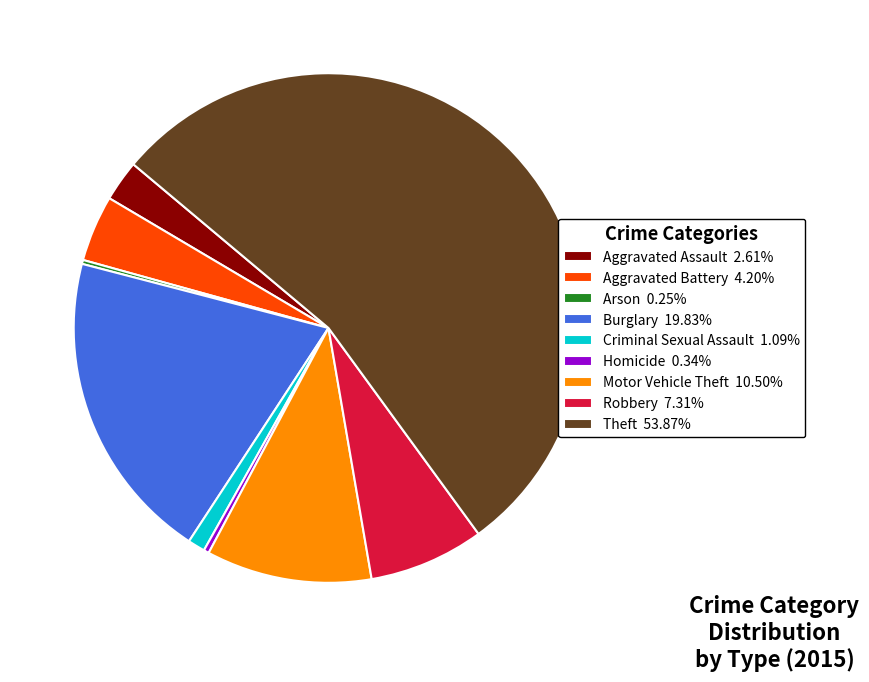

The Robbery slice represents 1% of the pie. True or false?

False